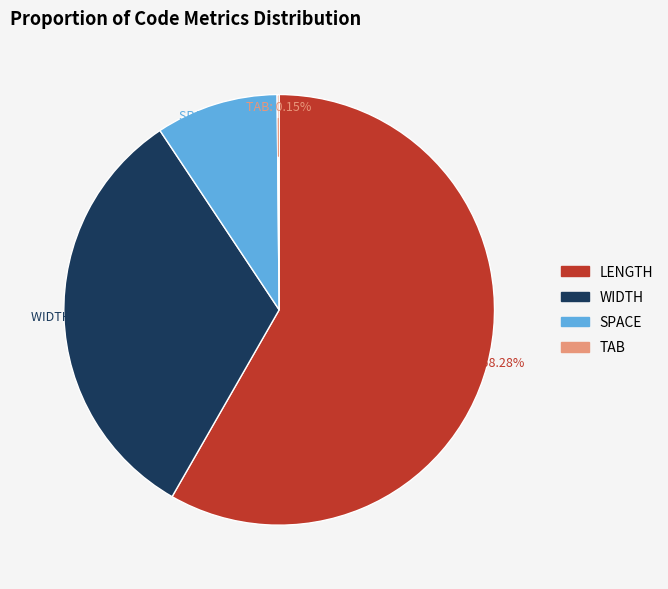

Do LENGTH and SPACE together represent more than half of the pie?

Yes